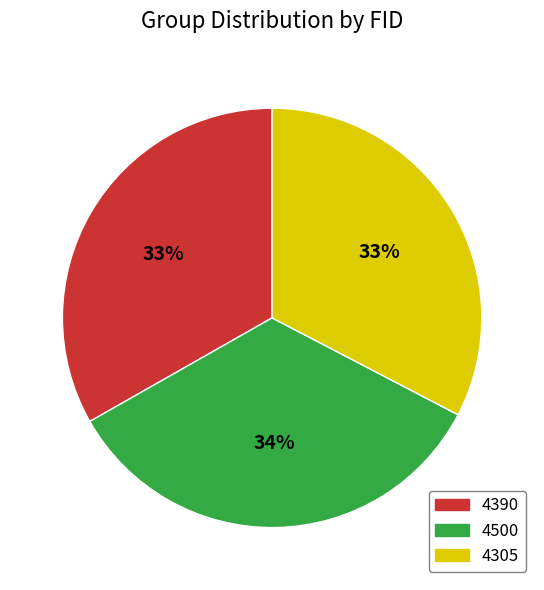

Count the number of slices in the pie.

3